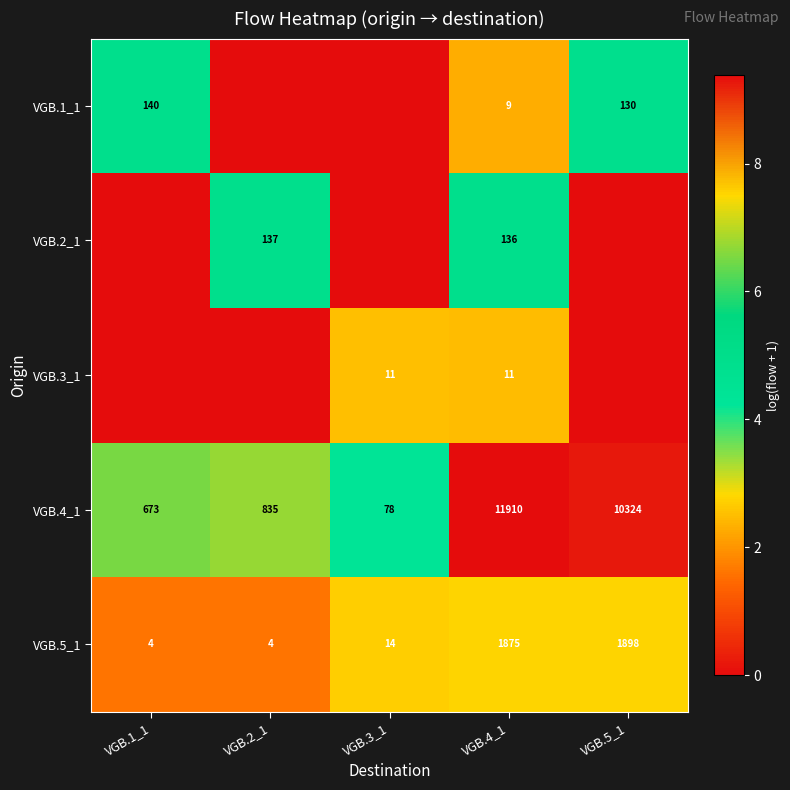

What is the minimum value for VGB.5_1?

4